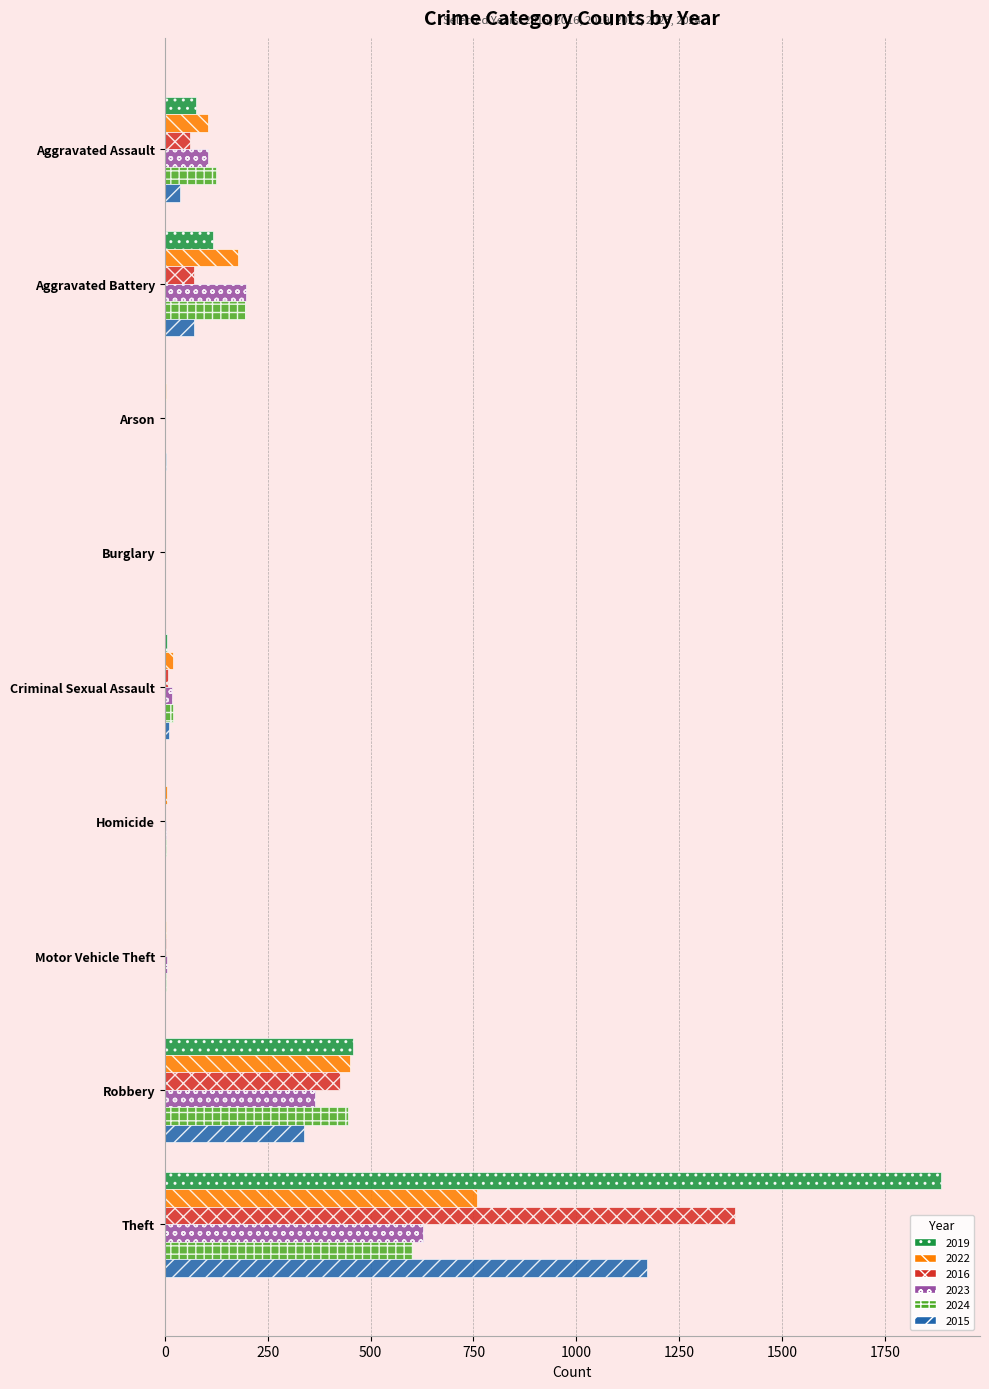

Which category has the highest value across all series?

Theft